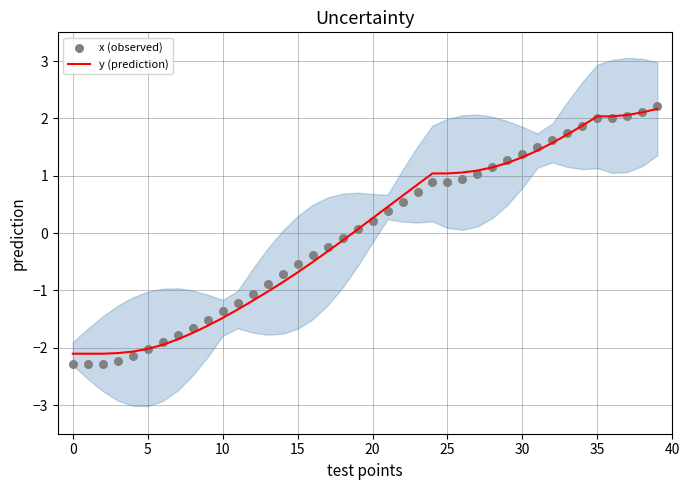

Which series has the largest total across all categories?

x (observed)